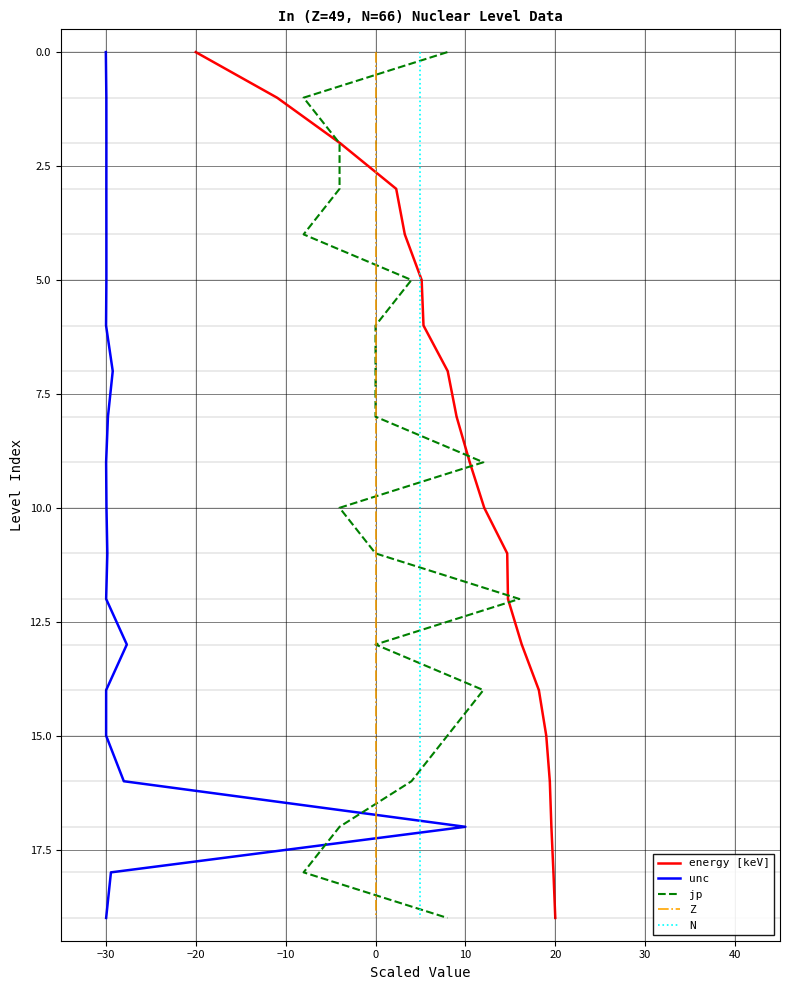

What are all the series names shown in the legend?

energy [keV], unc, jp, Z, N